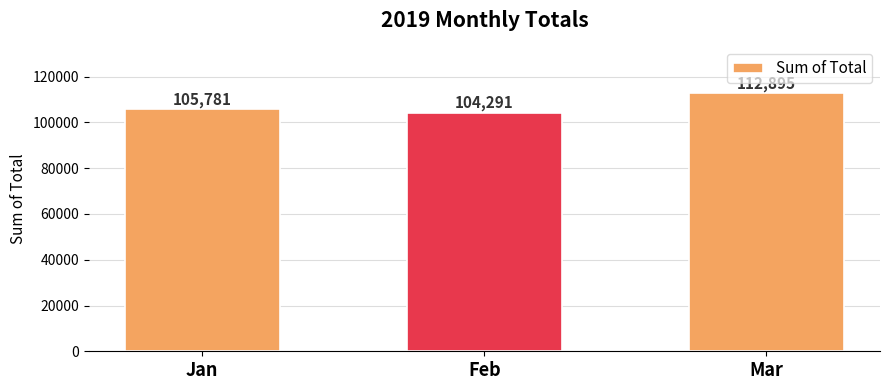

Rank the categories by value from lowest to highest.

Feb, Jan, Mar